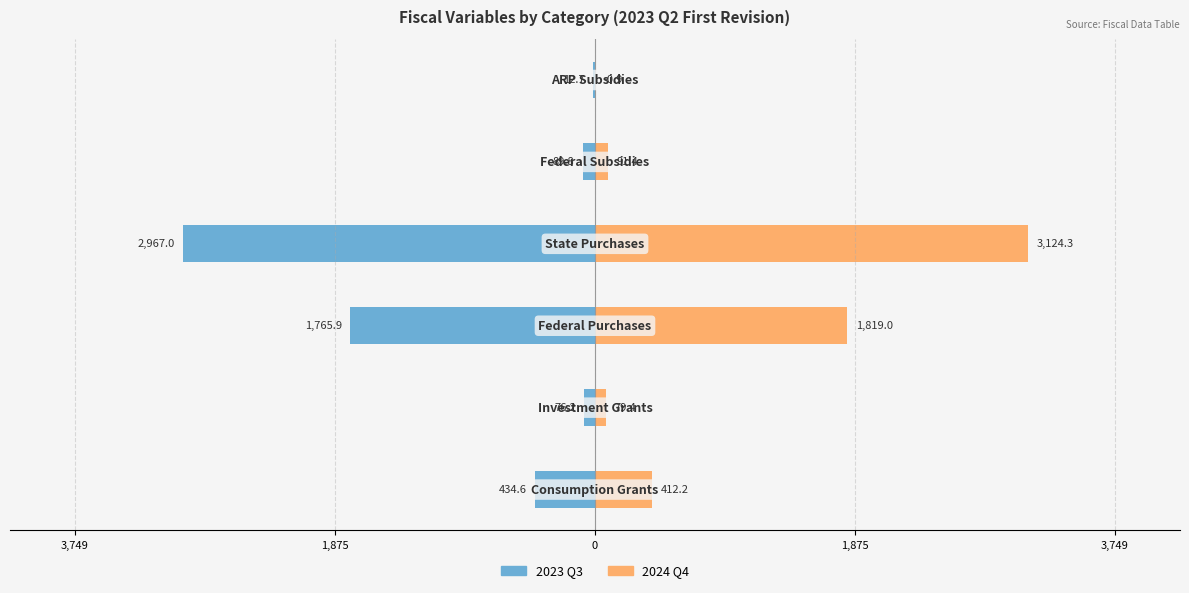

Is it true that 2024 Q4 equals -0.5 at 5?

False